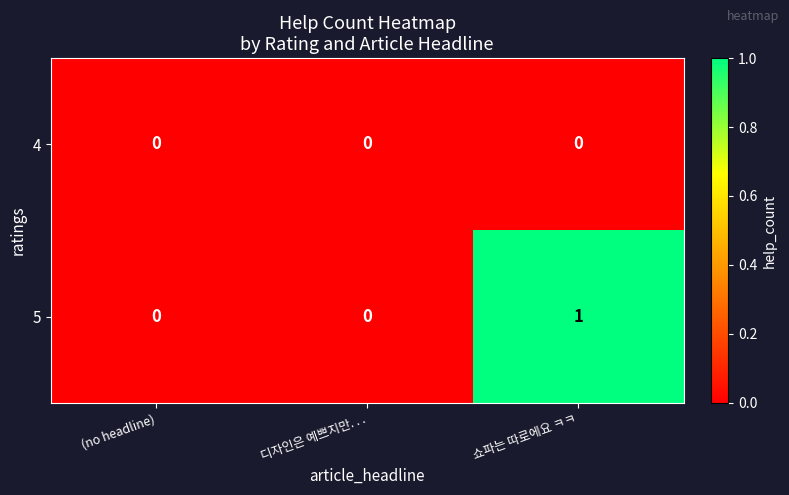

At which category is the sum across all series the highest?

쇼파는 따로에요 ㅋㅋ